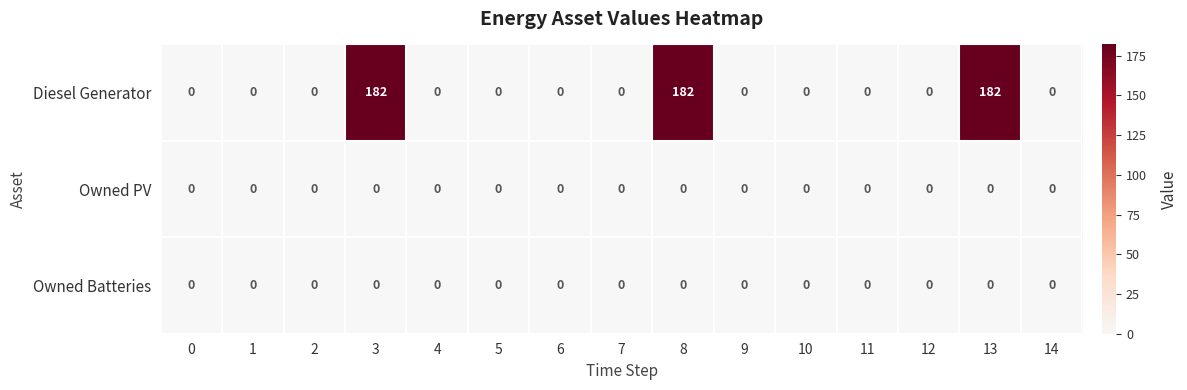

What is the maximum value shown in the chart?

182